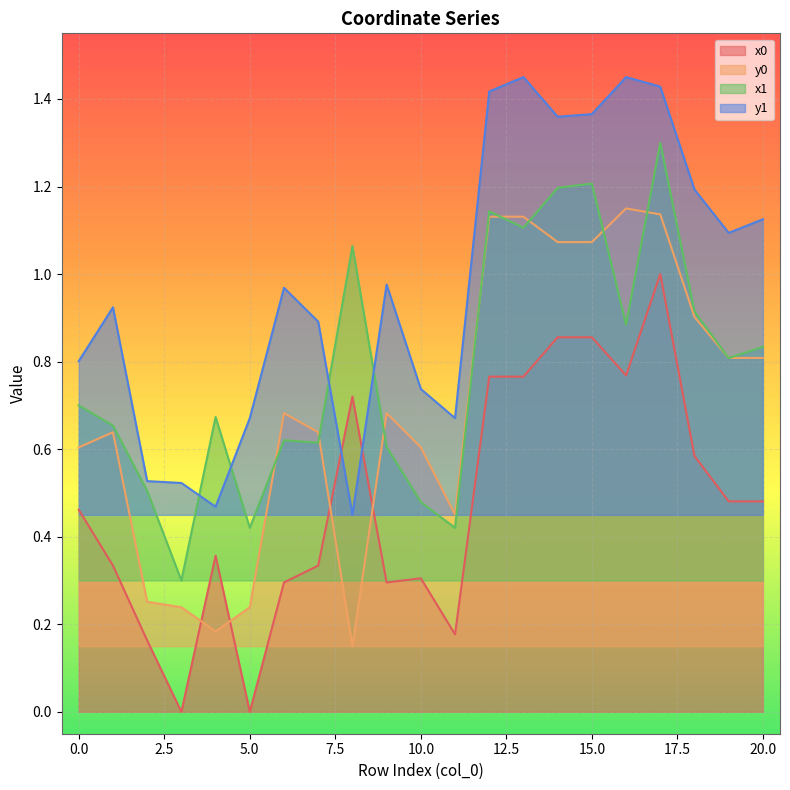

True or false: y0 and y1 cross at least once.

False